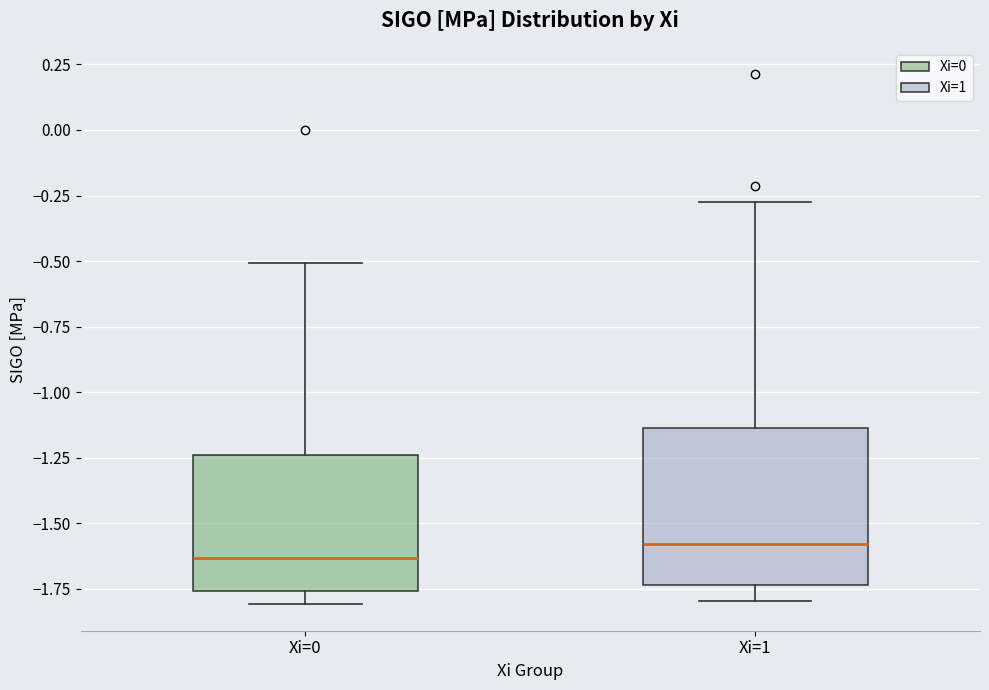

Which box's median line is the lowest?

Xi=0